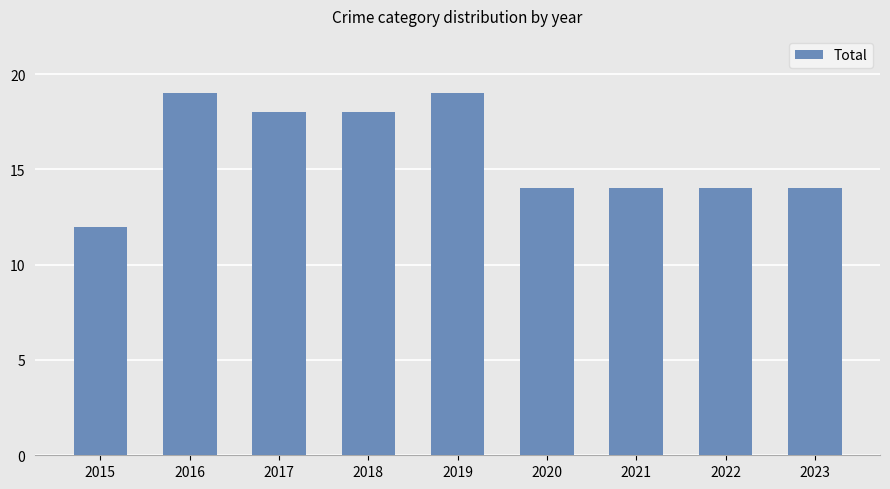

The chart shows a value of 5 at 2020. True or false?

False